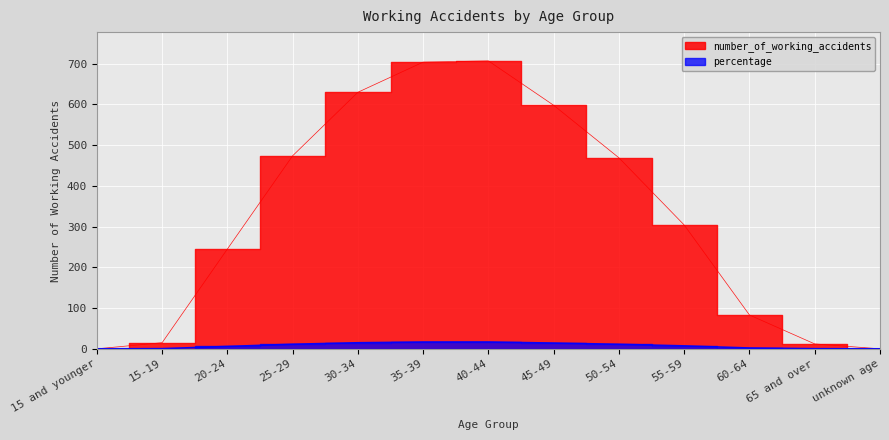

List the labels in order of number_of_working_accidents value, smallest first.

15 and younger, unknown age, 65 and over, 15-19, 60-64, 20-24, 55-59, 50-54, 25-29, 45-49, 30-34, 35-39, 40-44